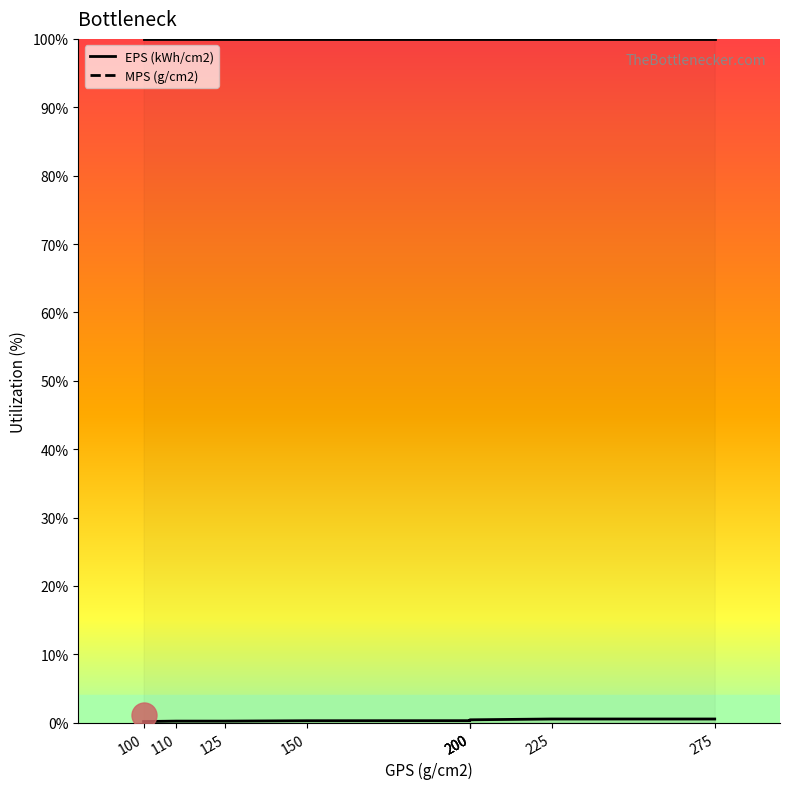

Count the number of categories in the chart.

9